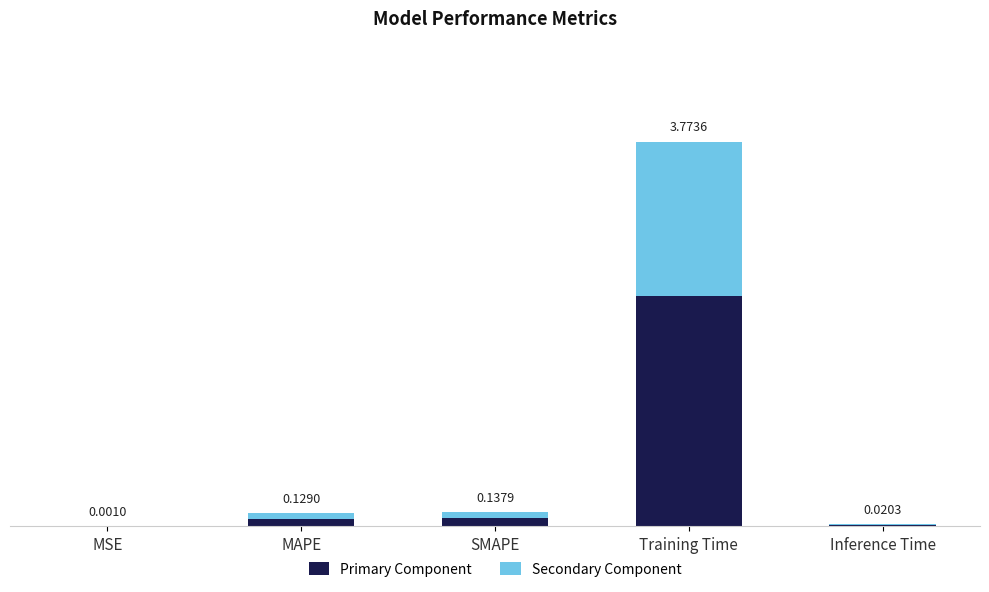

At which category is the sum across all series the highest?

Training Time